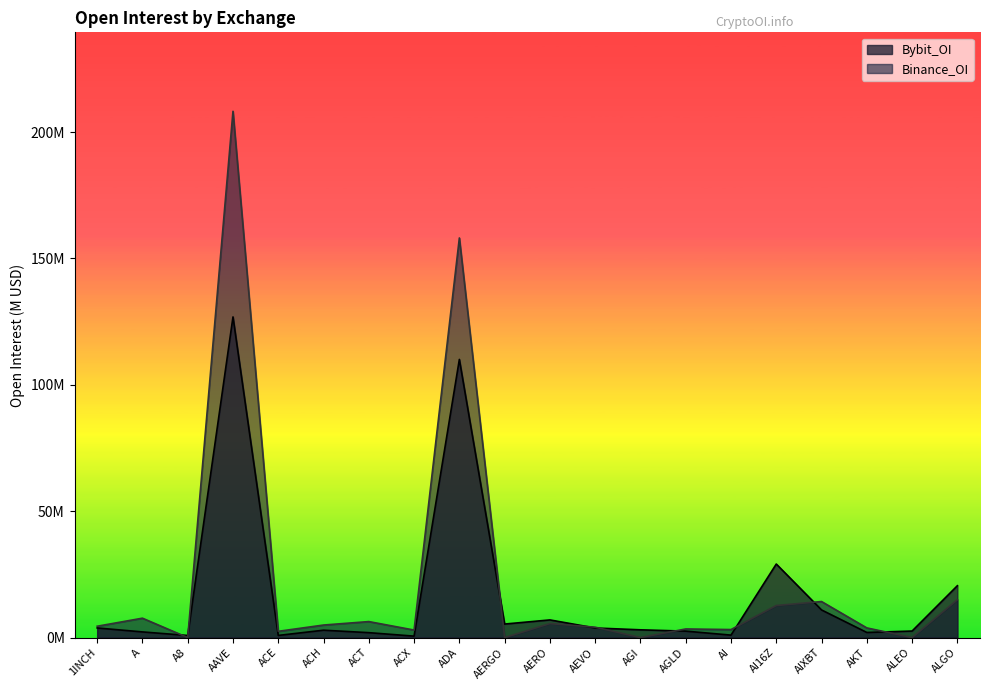

What is the sum of the Bybit_OI values at AKT and ALEO?

4.6